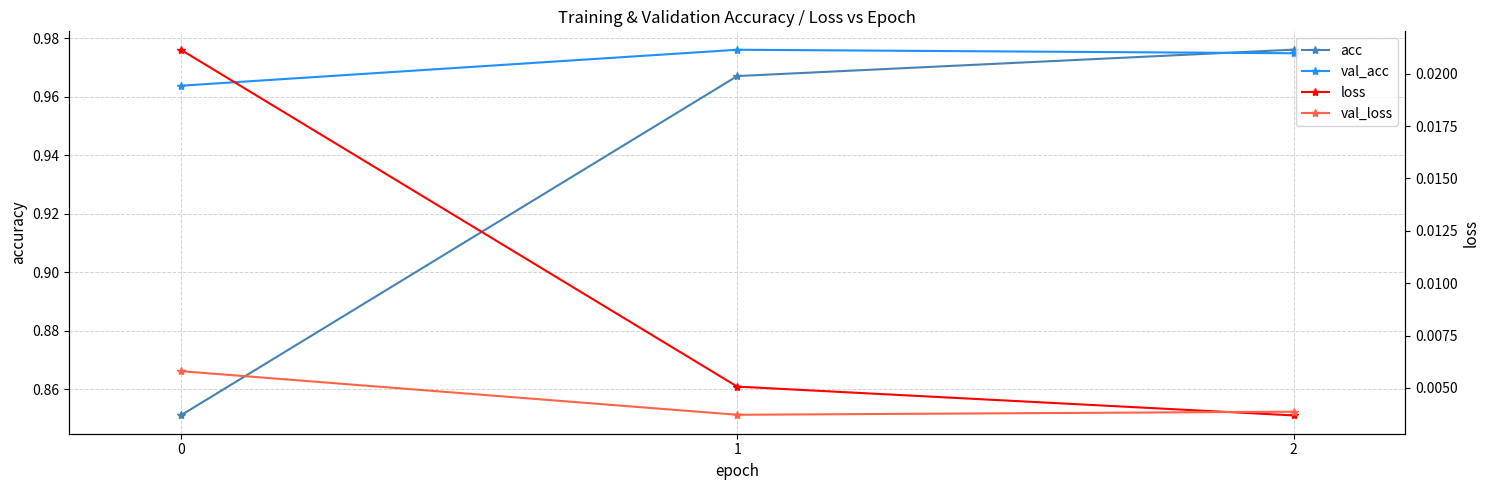

Rank the series by their maximum value, from highest to lowest.

acc, val_acc, loss, val_loss